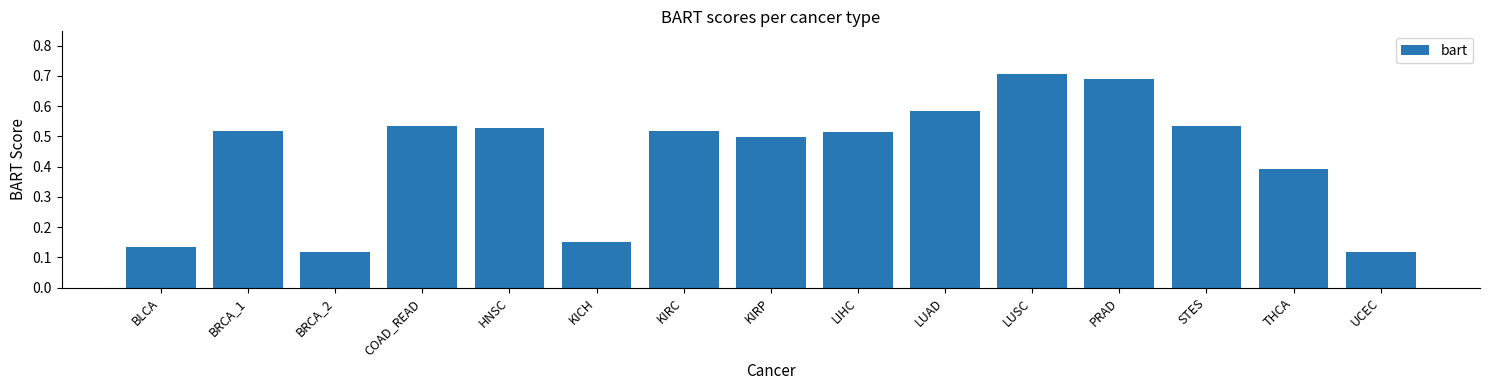

What is the sum of all values?

6.5